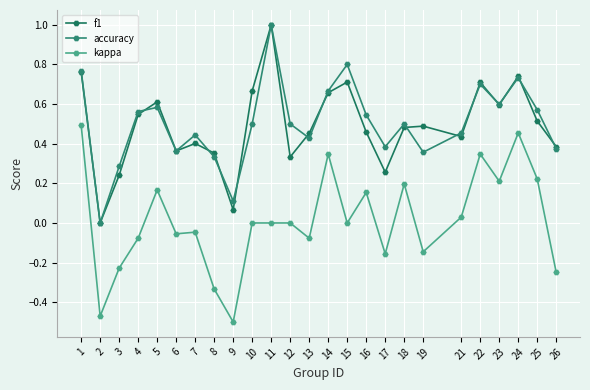

Between 7 and 10, which series saw the biggest shift?

f1